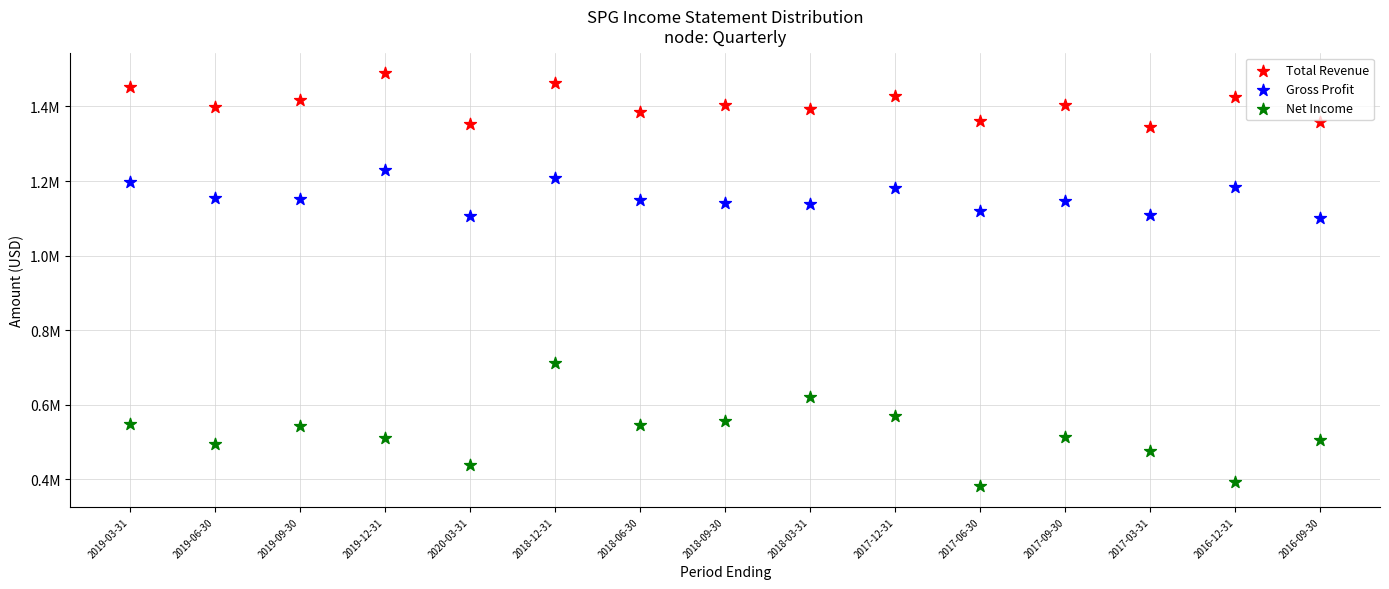

Which series has the widest spread of Y values?

Net Income